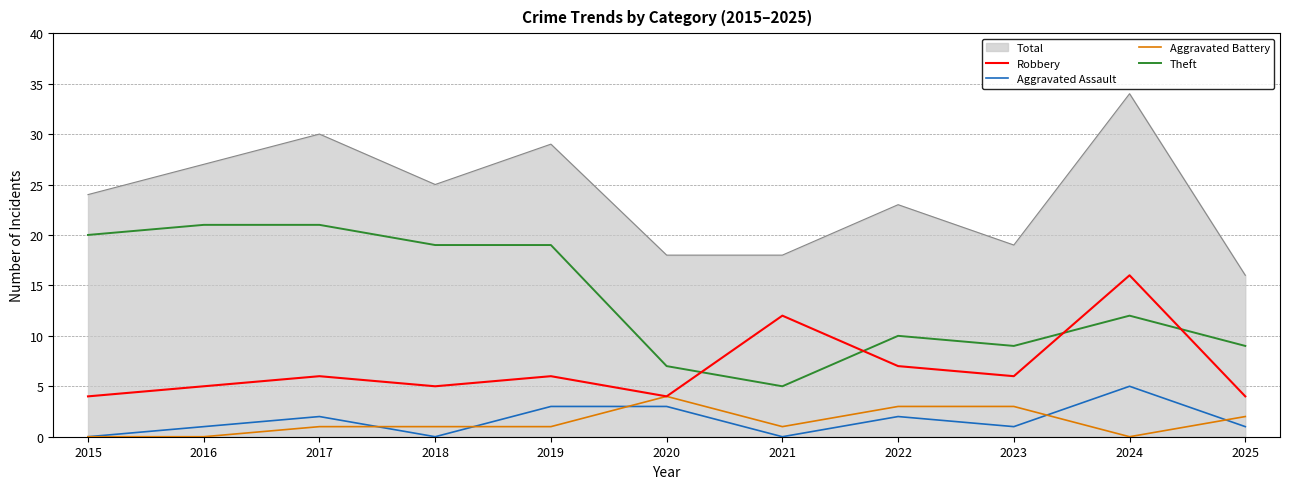

What are all the series names shown in the legend?

Total, Robbery, Aggravated Assault, Aggravated Battery, Theft